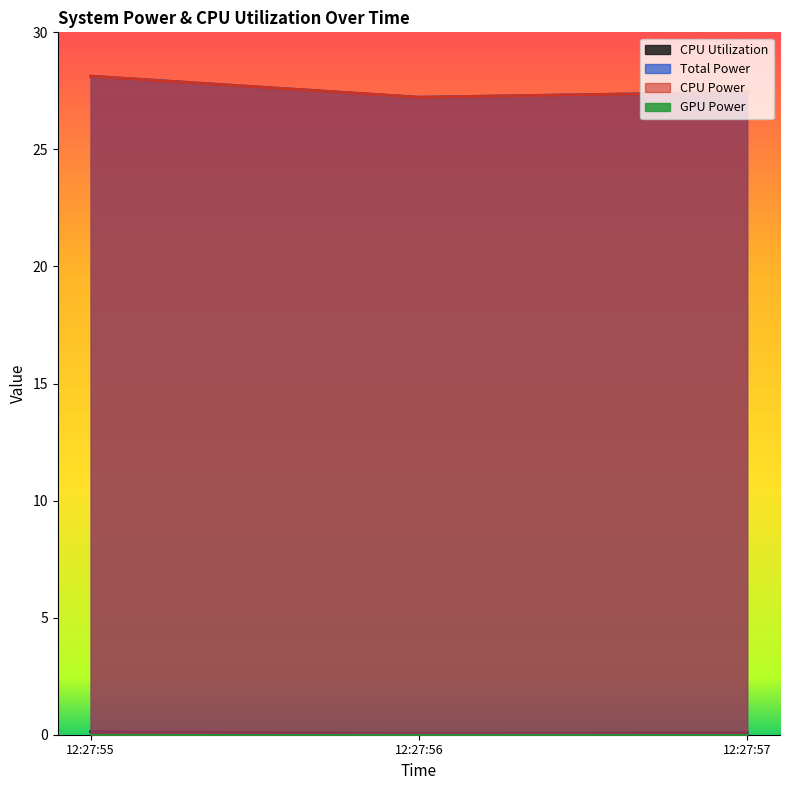

Does the chart display data point markers on the line(s)?

No